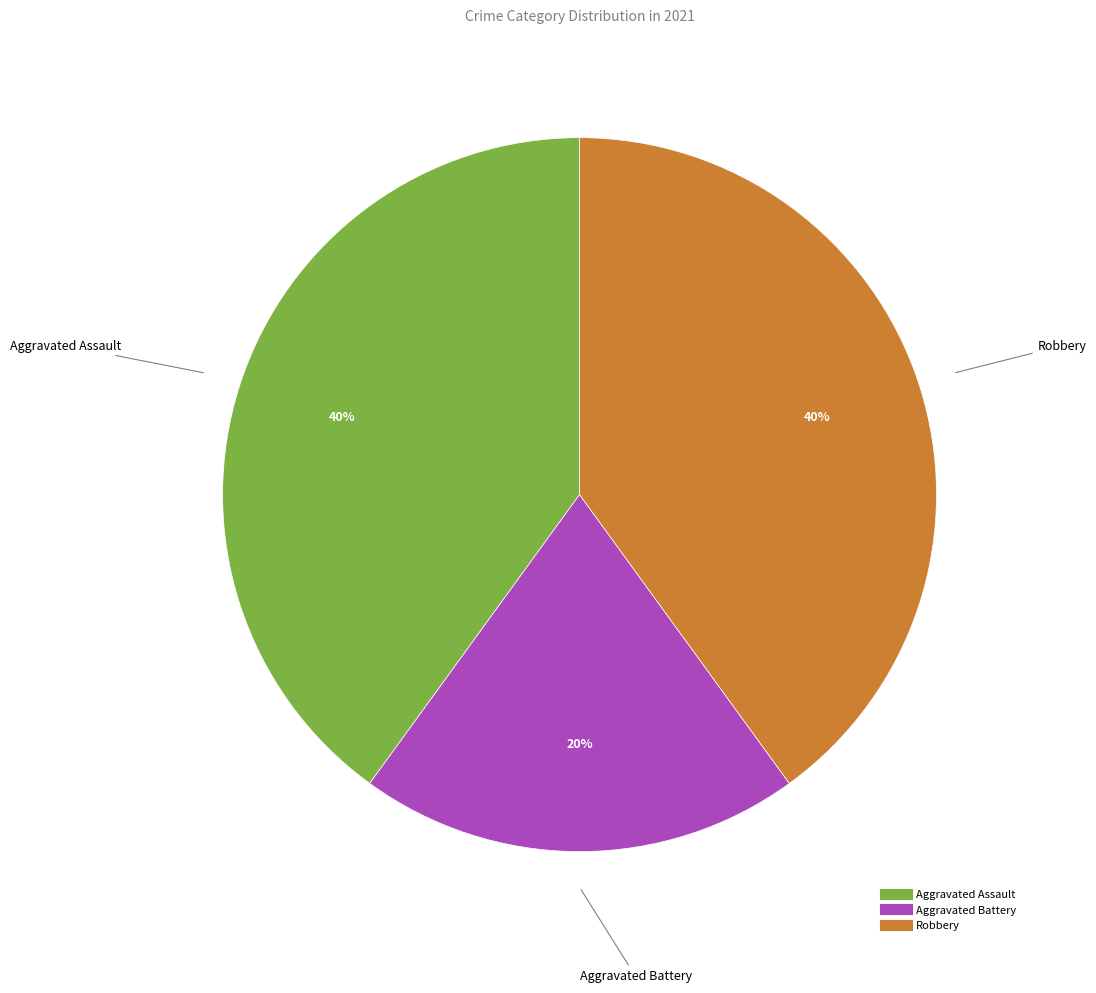

To the nearest percent, what is the average slice percentage?

33%